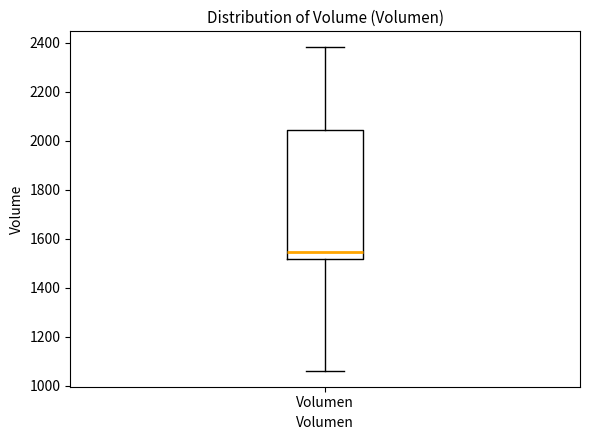

Transcribe this box plot: give where the median line is, the range the box spans, and where the two whiskers end, as read against the y-axis. The values are not printed on the chart, so give them approximately, as read against the axis.

median 1540, box 1520 to 2040, whiskers 1060 to 2380